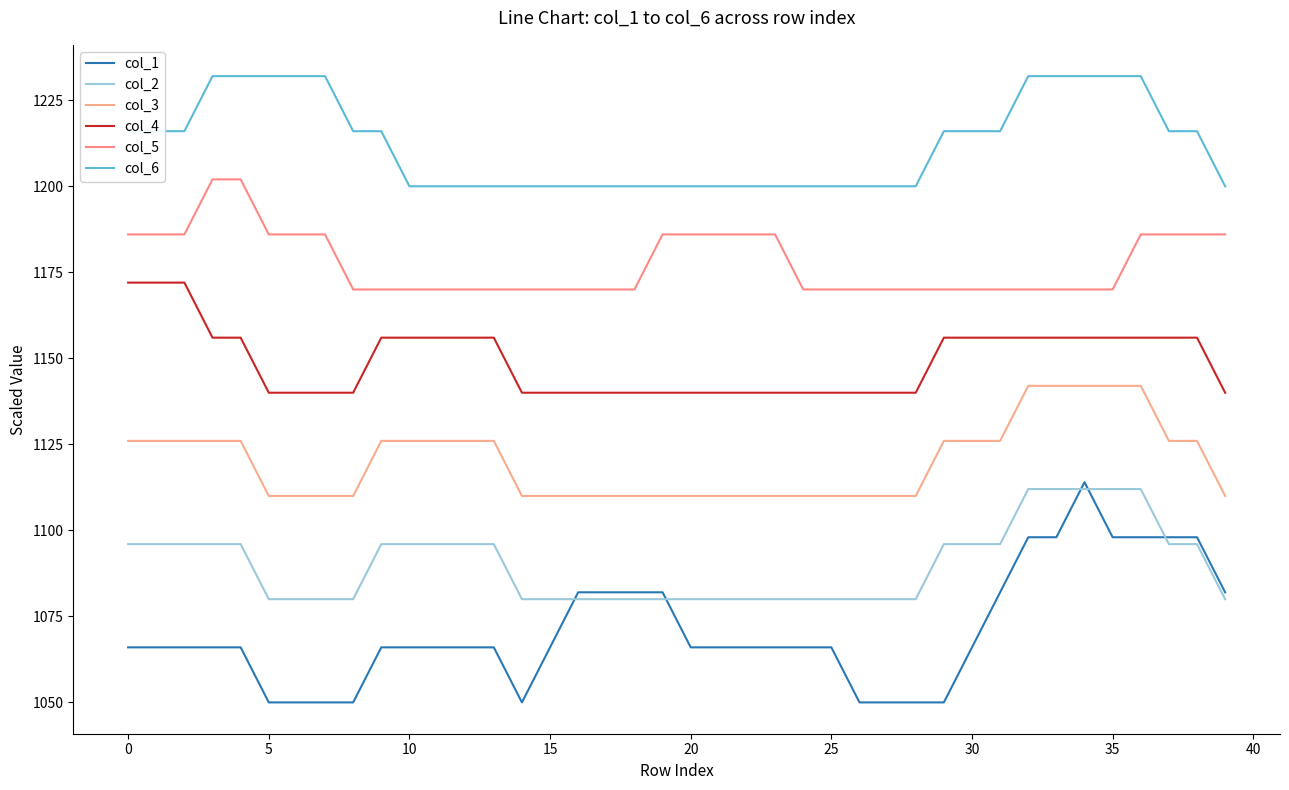

What is the smallest value displayed?

1050